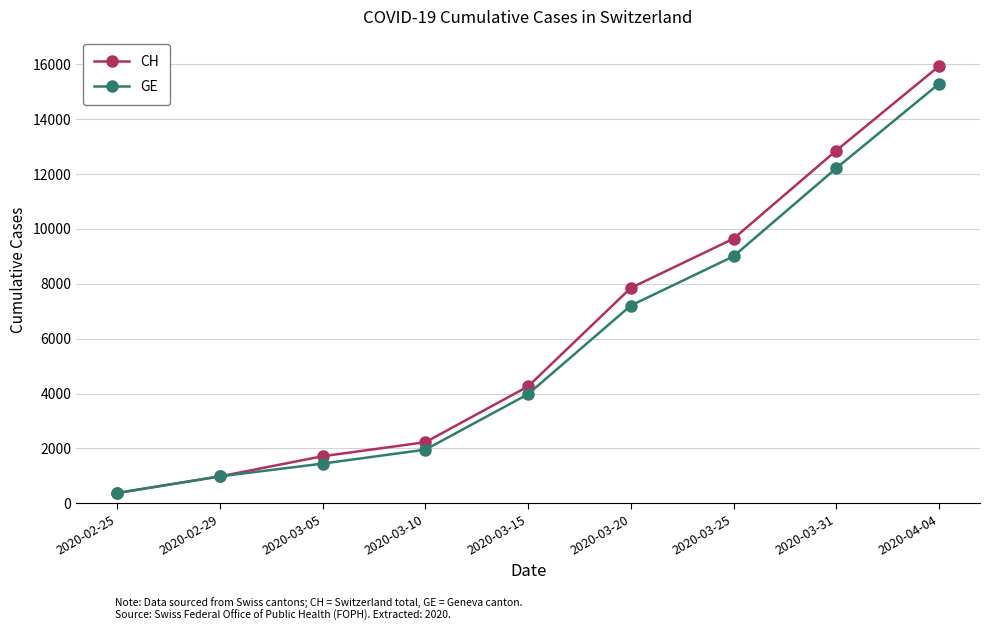

What is the difference between the CH values at 2020-03-15 and 2020-03-31?

8593